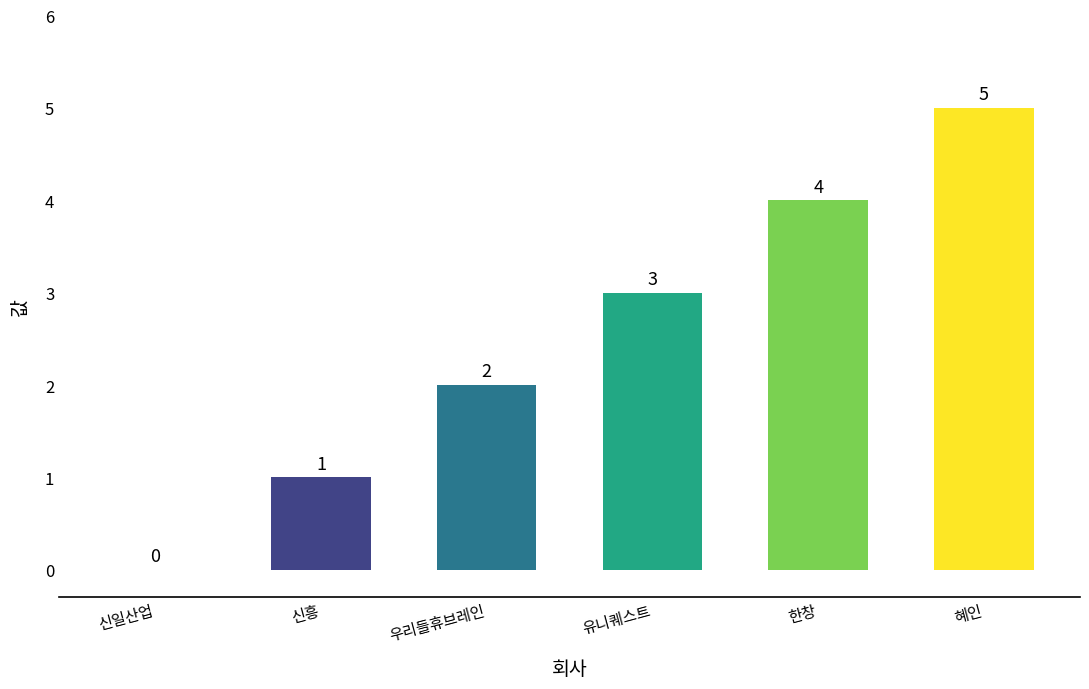

What is the sum of all values?

15